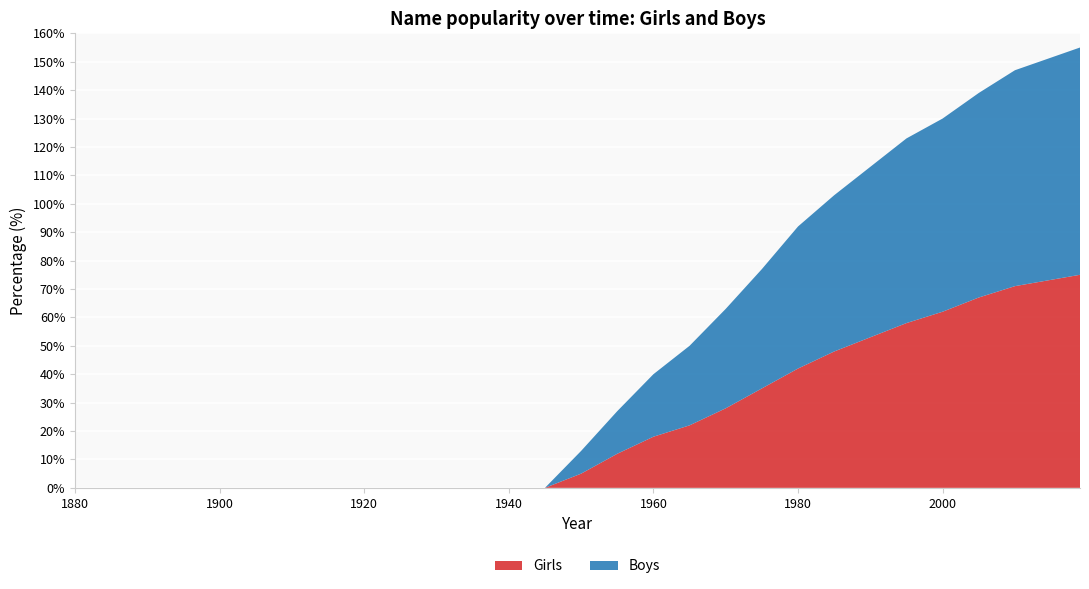

Reading right to left, what are all the values shown in this chart?

Girls: 2019=75	2010=71	2005=67	2000=62	1995=58	1990=53	1985=48	1980=42	1975=35	1970=28	1965=22	1960=18	1955=12	1950=5	1945=0	1940=0	1935=0	1930=0	1925=0	1920=0
Boys: 2019=80	2010=76	2005=72	2000=68	1995=65	1990=60	1985=55	1980=50	1975=42	1970=35	1965=28	1960=22	1955=15	1950=8	1945=0	1940=0	1935=0	1930=0	1925=0	1920=0